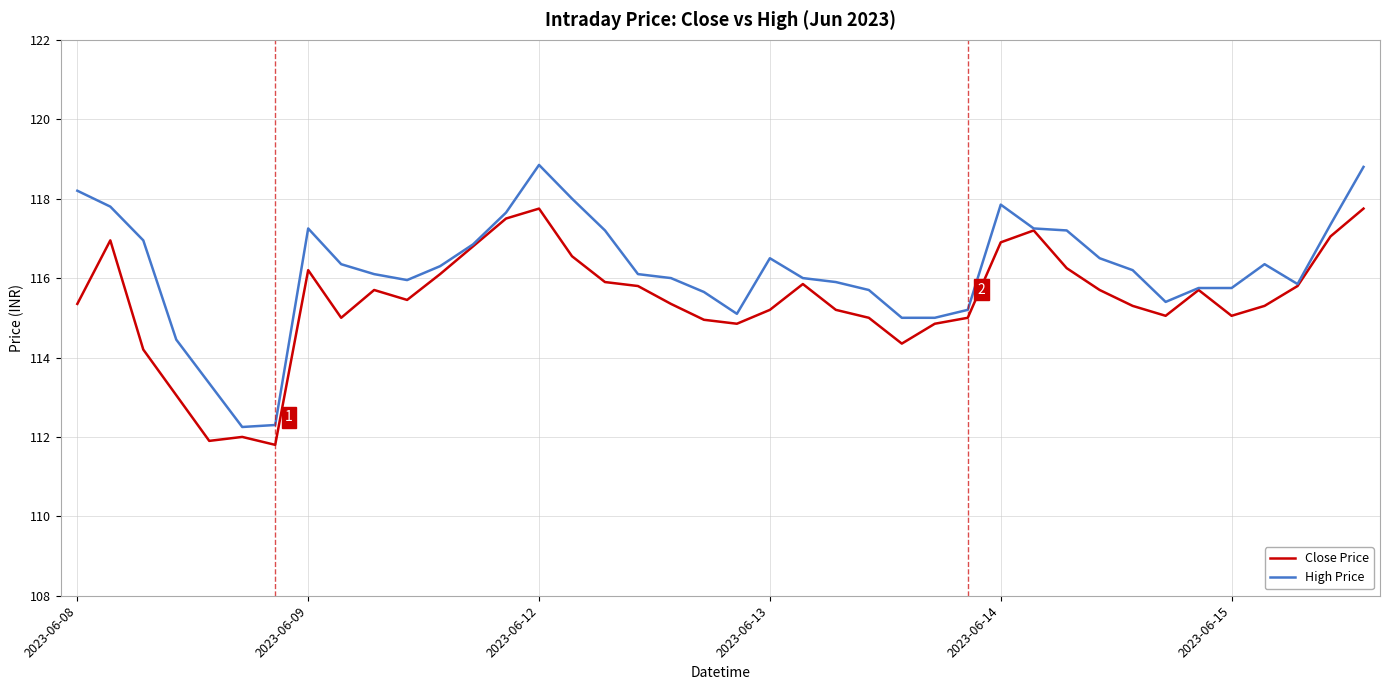

What is the smallest value displayed?

111.8